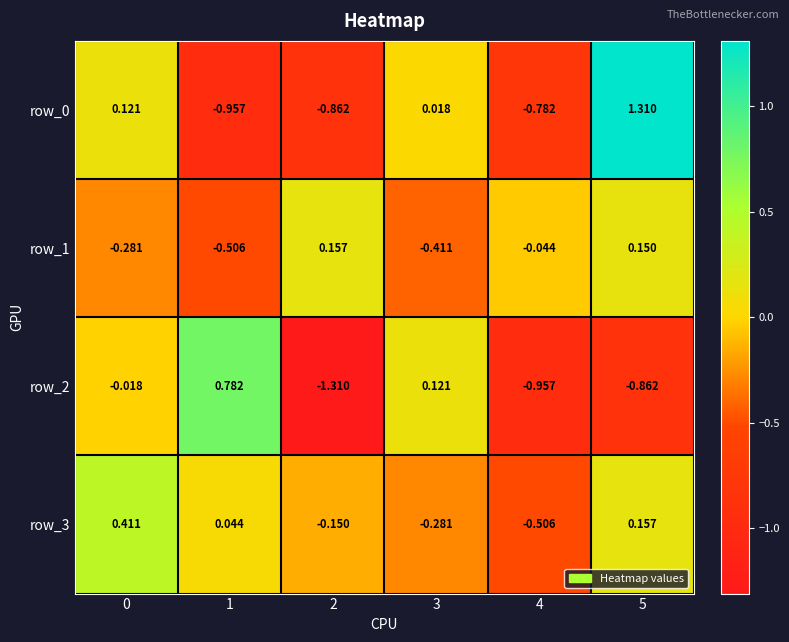

What is the sum of all row_3 values?

-0.3